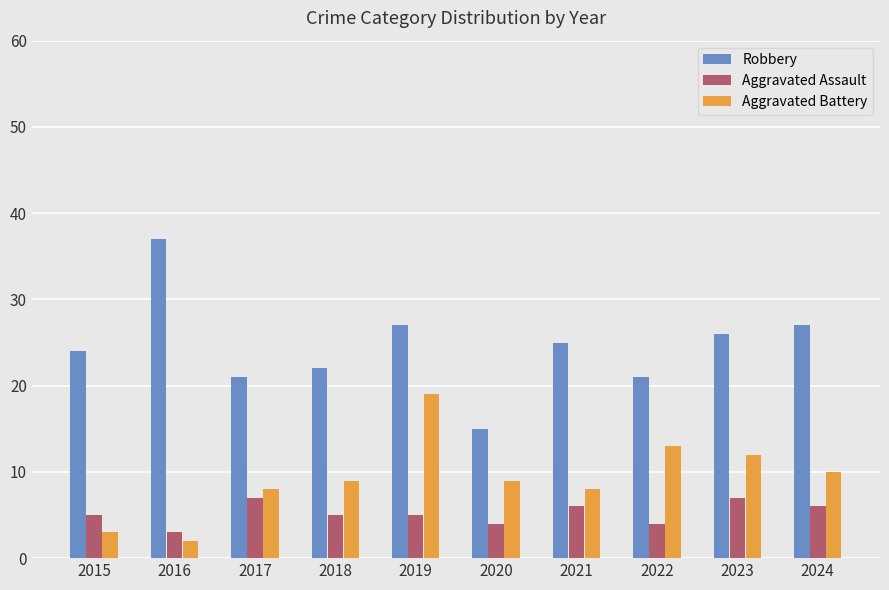

How many categories are shown in the chart?

10